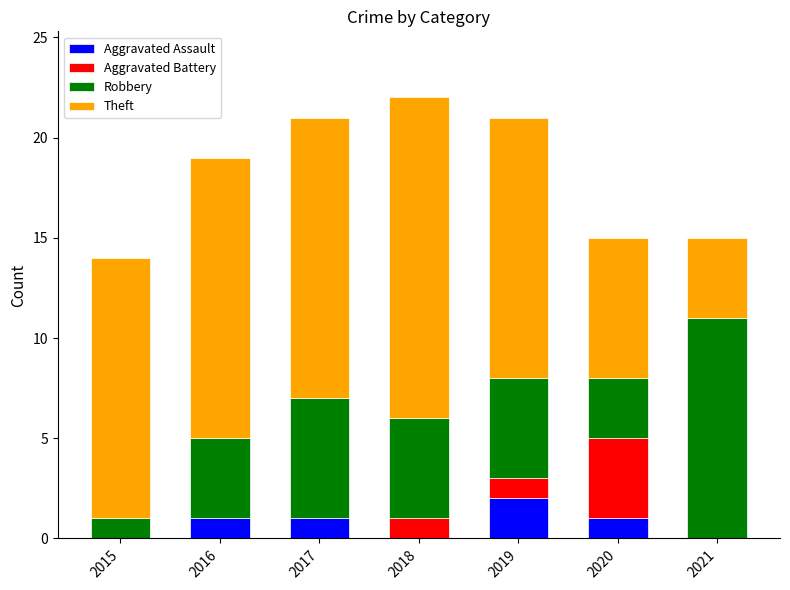

What is the total value across all series at 2021?

15